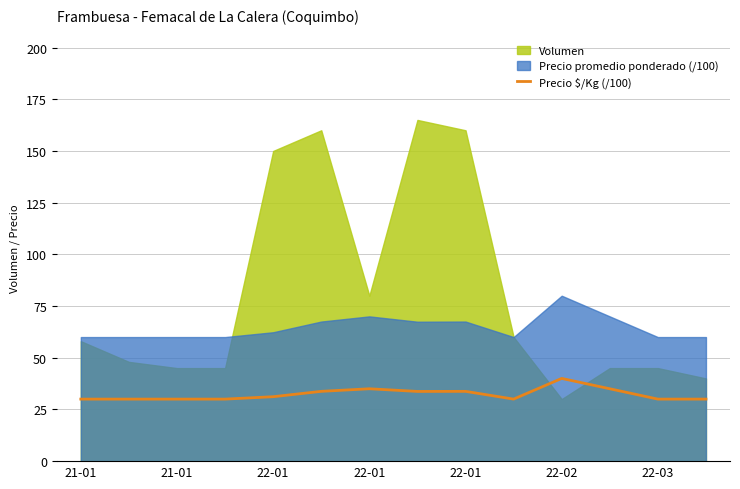

What are all the series names shown in the legend?

Volumen, Precio promedio ponderado (/100), Precio $/Kg (/100)